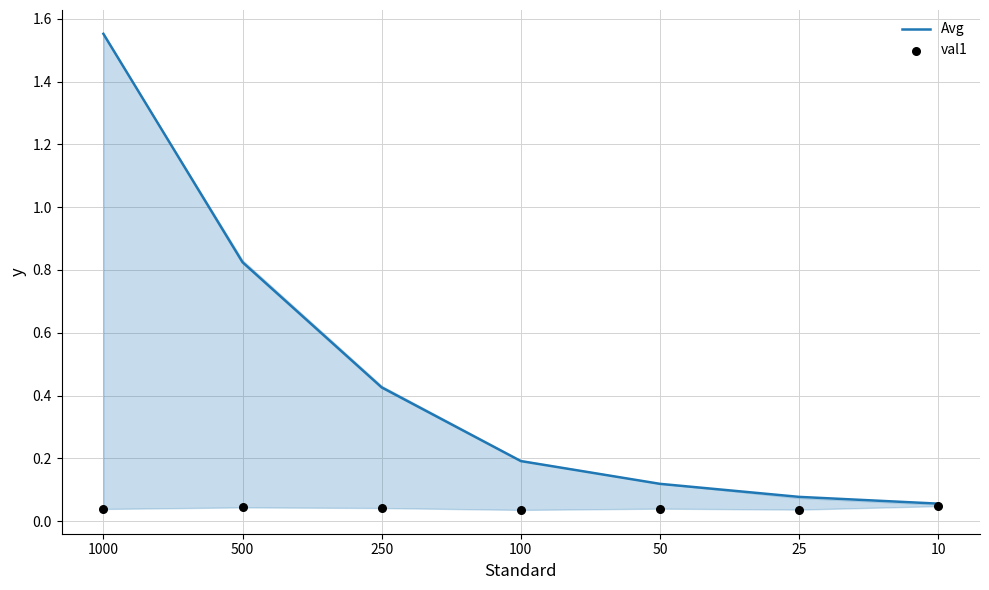

Is the value of Avg at 500 greater than the value of val1 at 25?

Yes